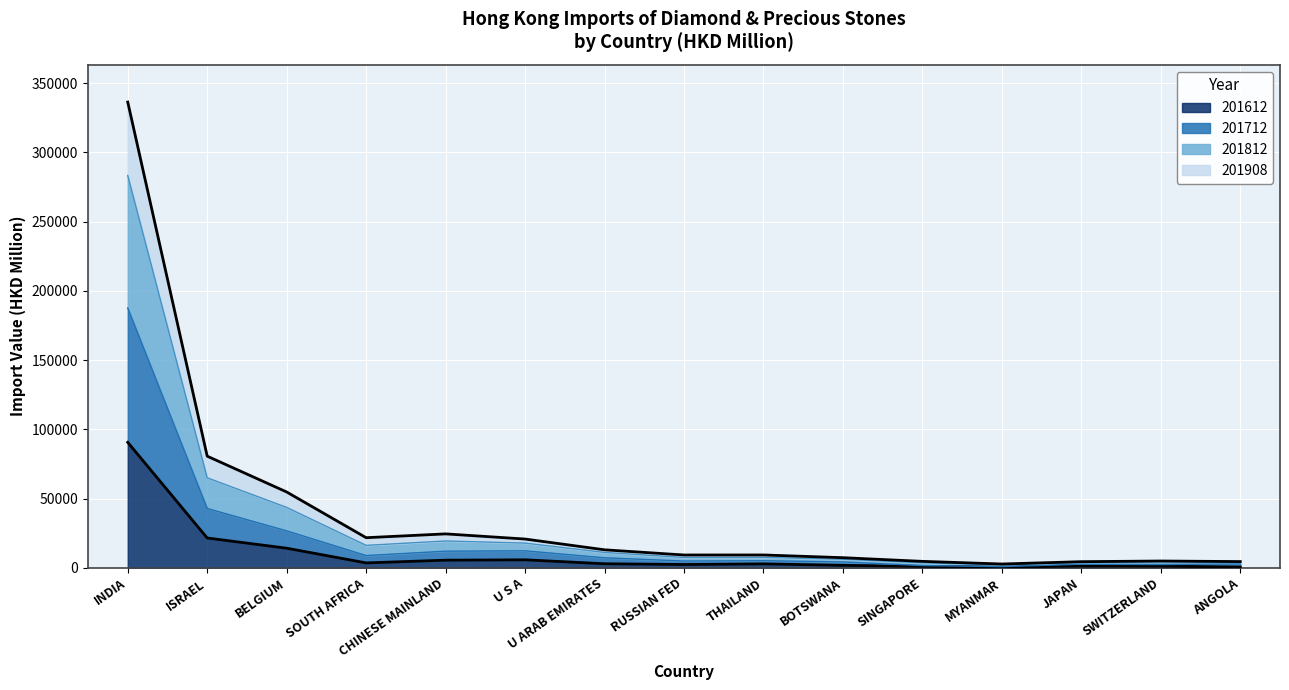

At which category is the sum across all series the highest?

INDIA